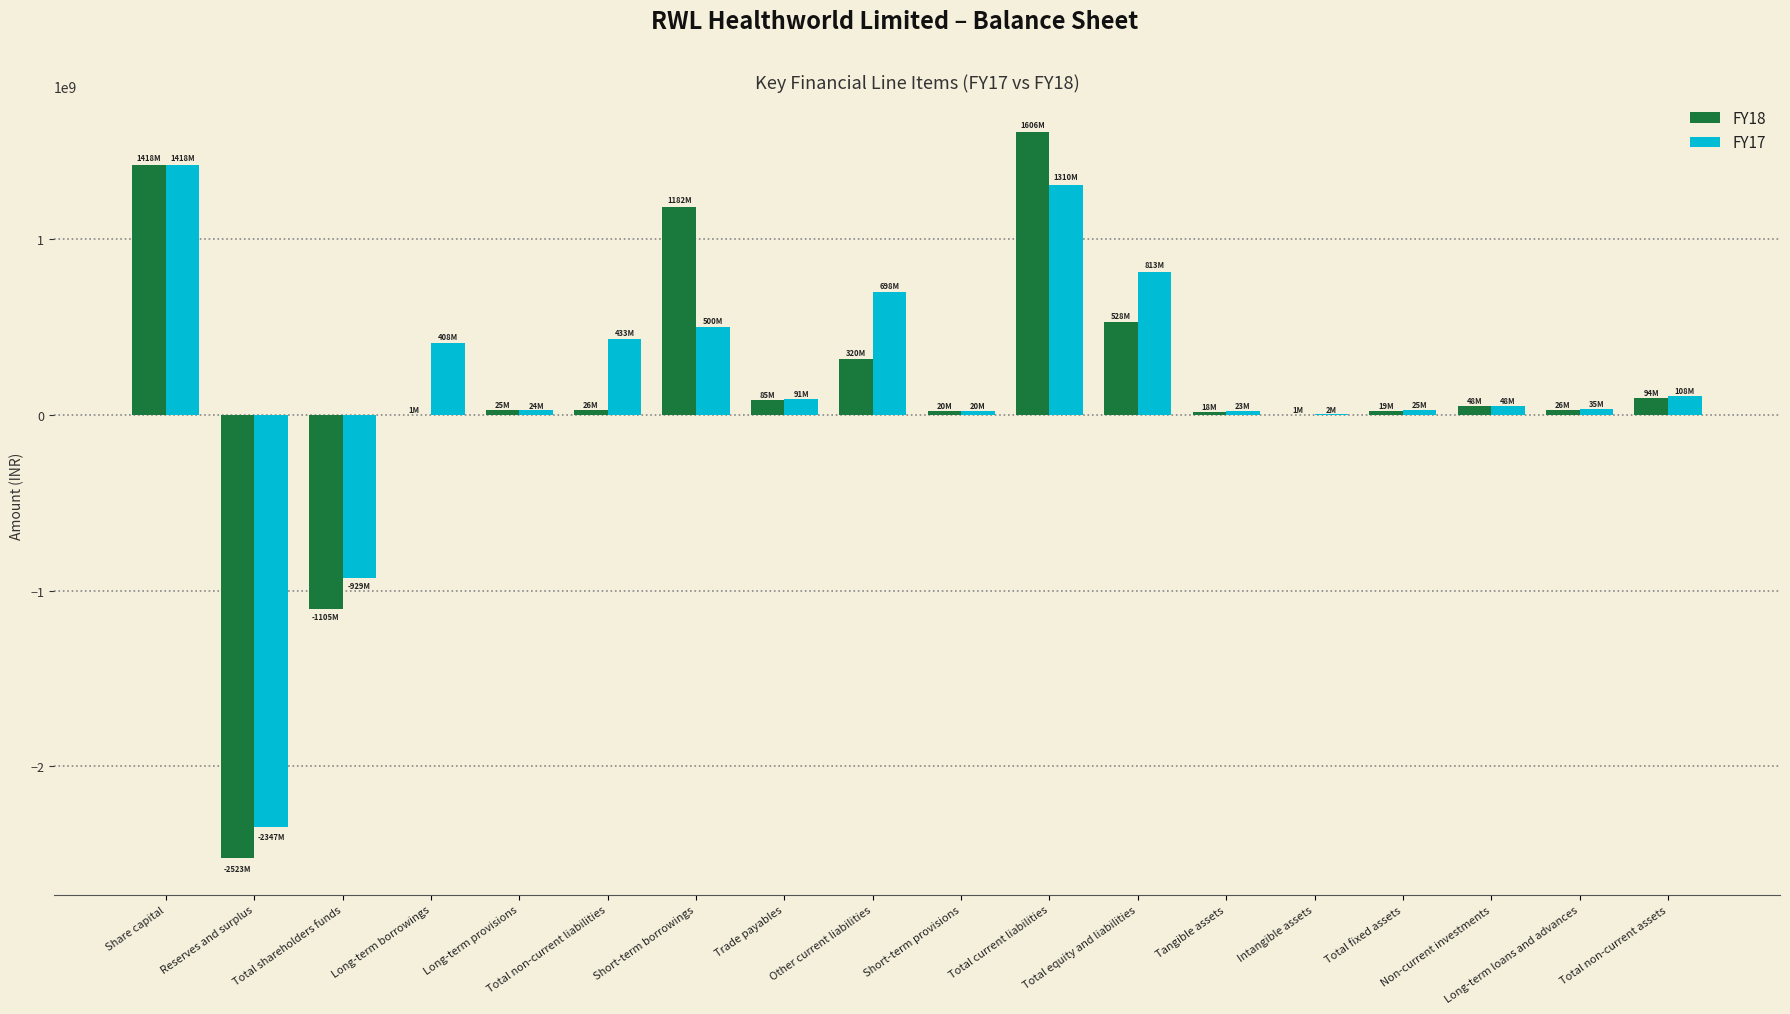

What is the greatest value displayed?

1606294269